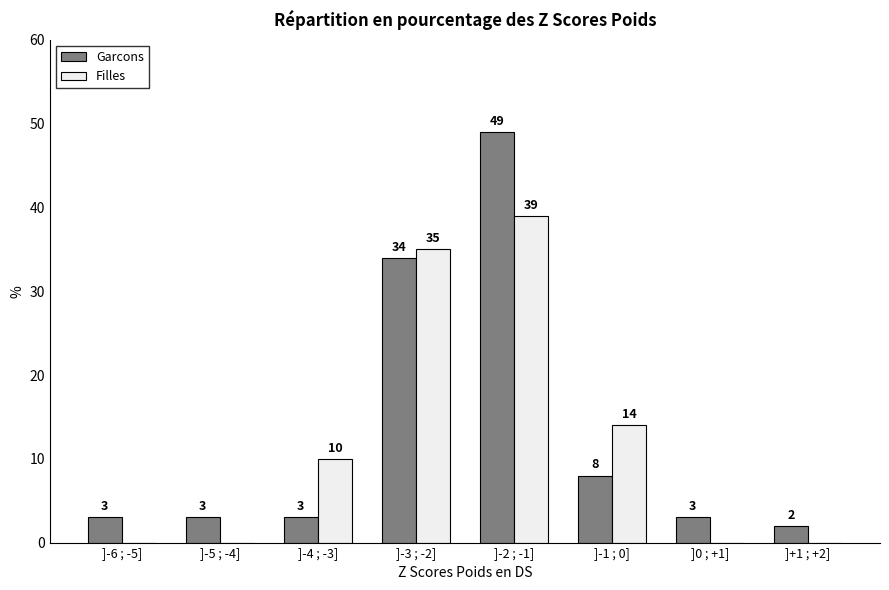

Reading right to left, what are all the values shown in this chart?

Garcons: ]+1 ; +2]=2	]0 ; +1]=3	]-1 ; 0]=8	]-2 ; -1]=49	]-3 ; -2]=34	]-4 ; -3]=3	]-5 ; -4]=3	]-6 ; -5]=3
Filles: ]+1 ; +2]=0	]0 ; +1]=0	]-1 ; 0]=14	]-2 ; -1]=39	]-3 ; -2]=35	]-4 ; -3]=10	]-5 ; -4]=0	]-6 ; -5]=0